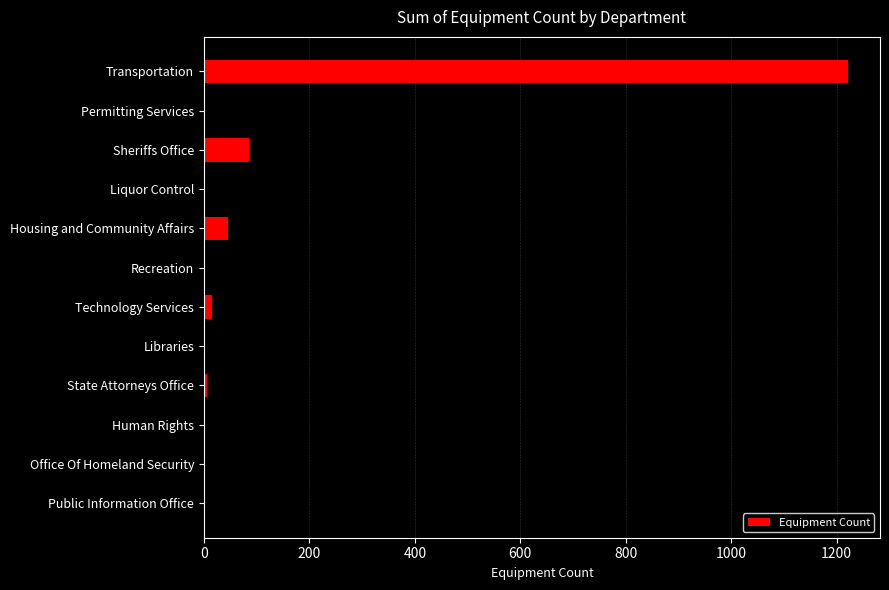

The value at Liquor Control is 56. True or false?

True